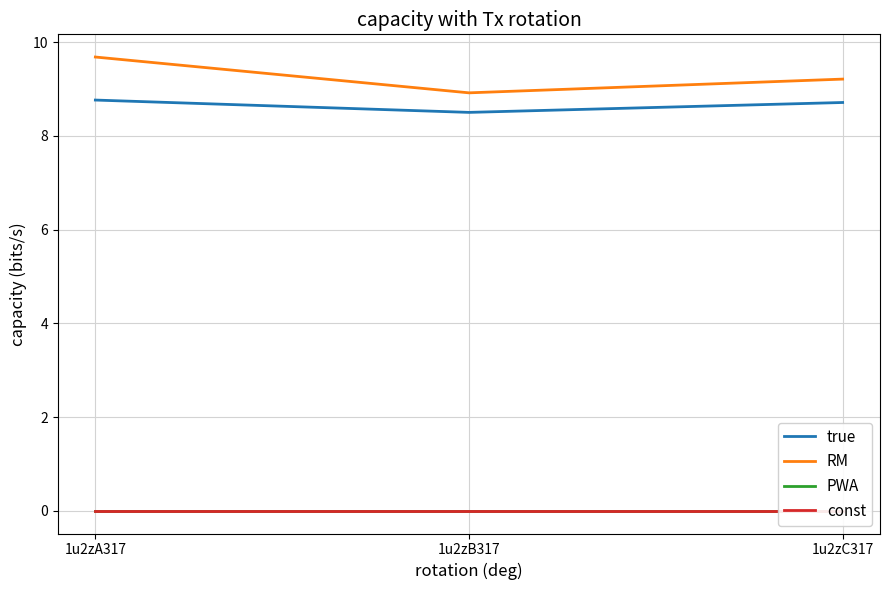

List the series in order of their peak value, highest first.

RM, true, PWA, const